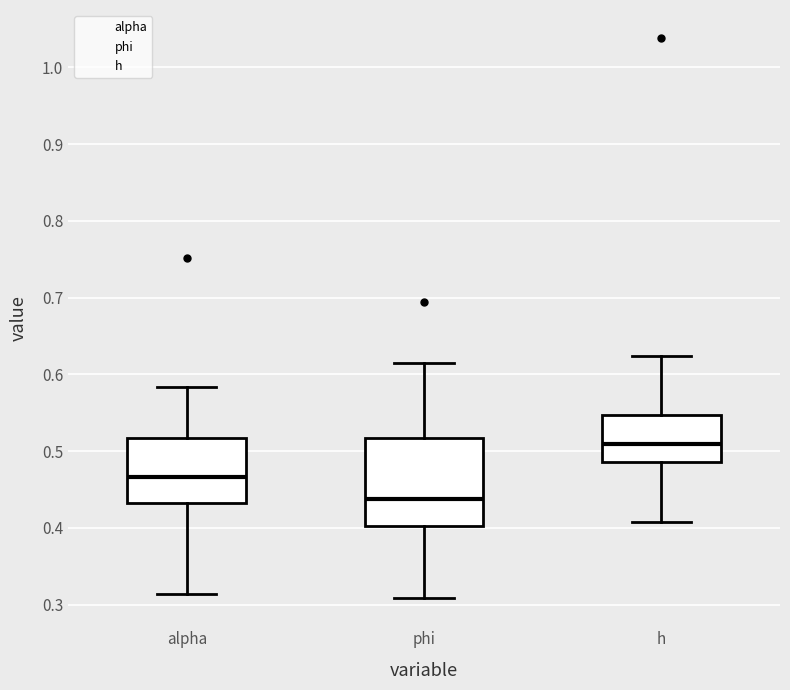

Which box has the lowest median line?

phi